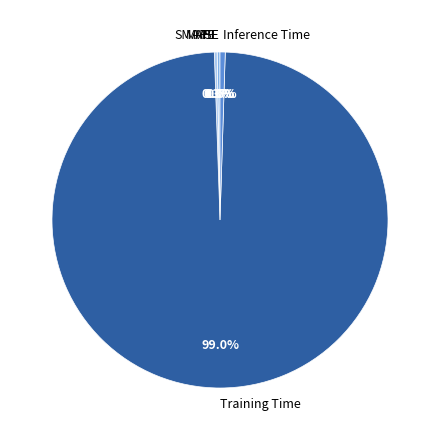

Which has a higher value, Training Time or Inference Time?

Training Time